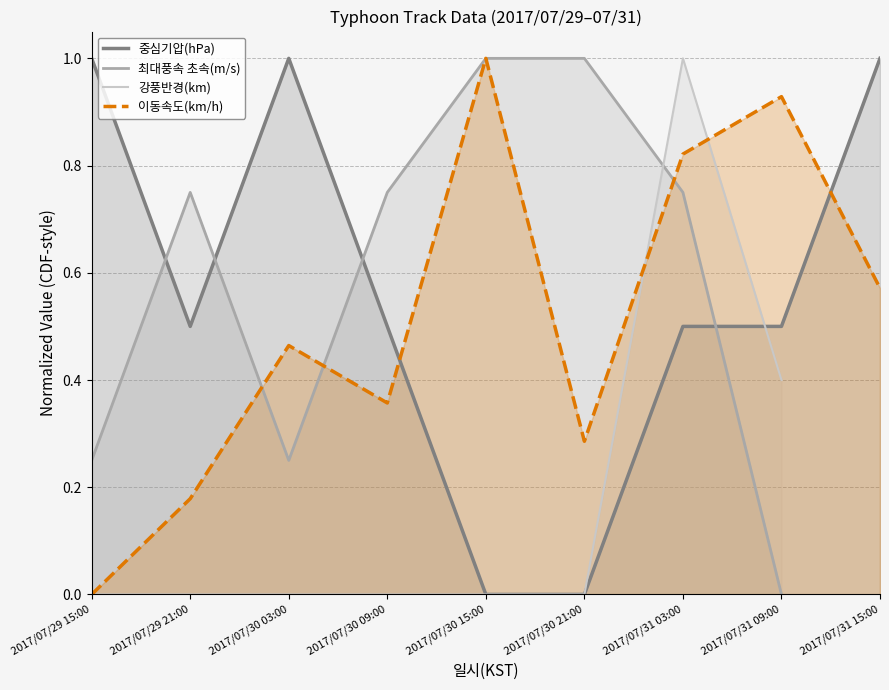

What is the total value across all series at 2017/07/29 21:00?

1.4